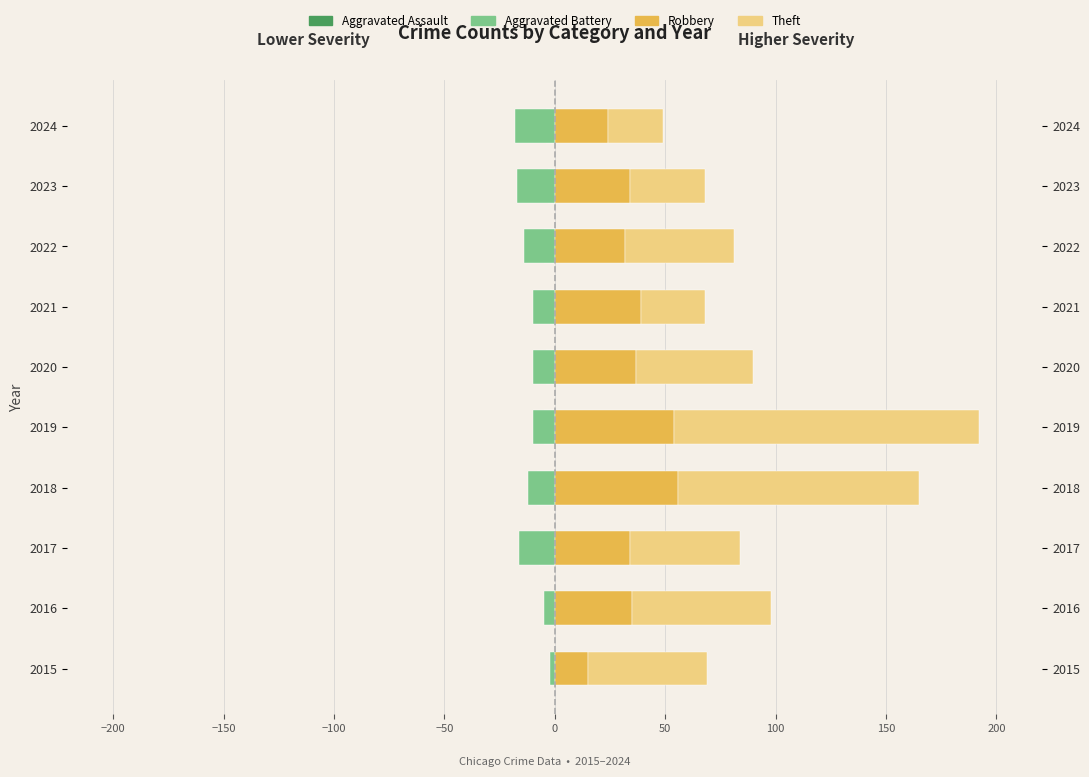

Are the bars horizontal?

Yes